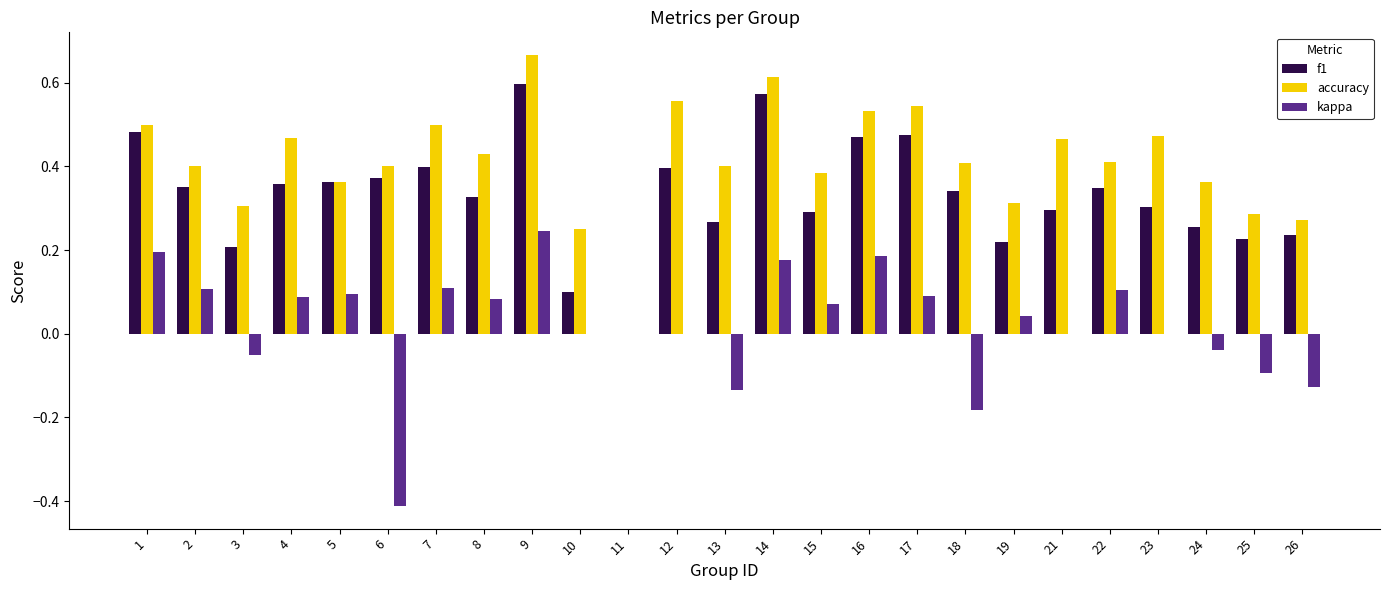

Is it true that accuracy equals 0.8 at 17?

False